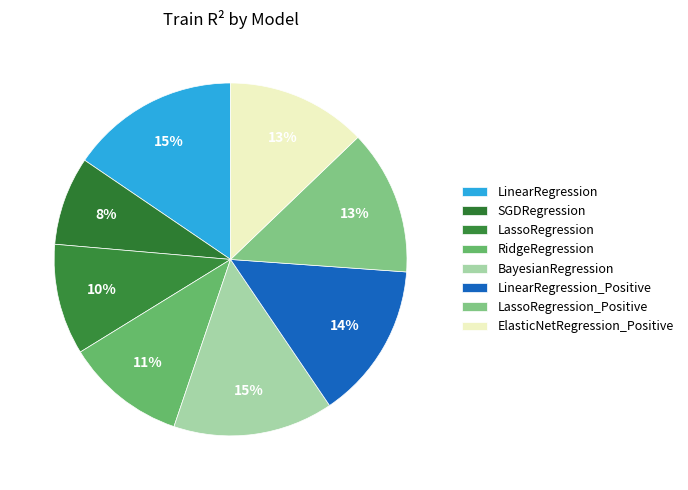

How many slices are in this pie chart?

8